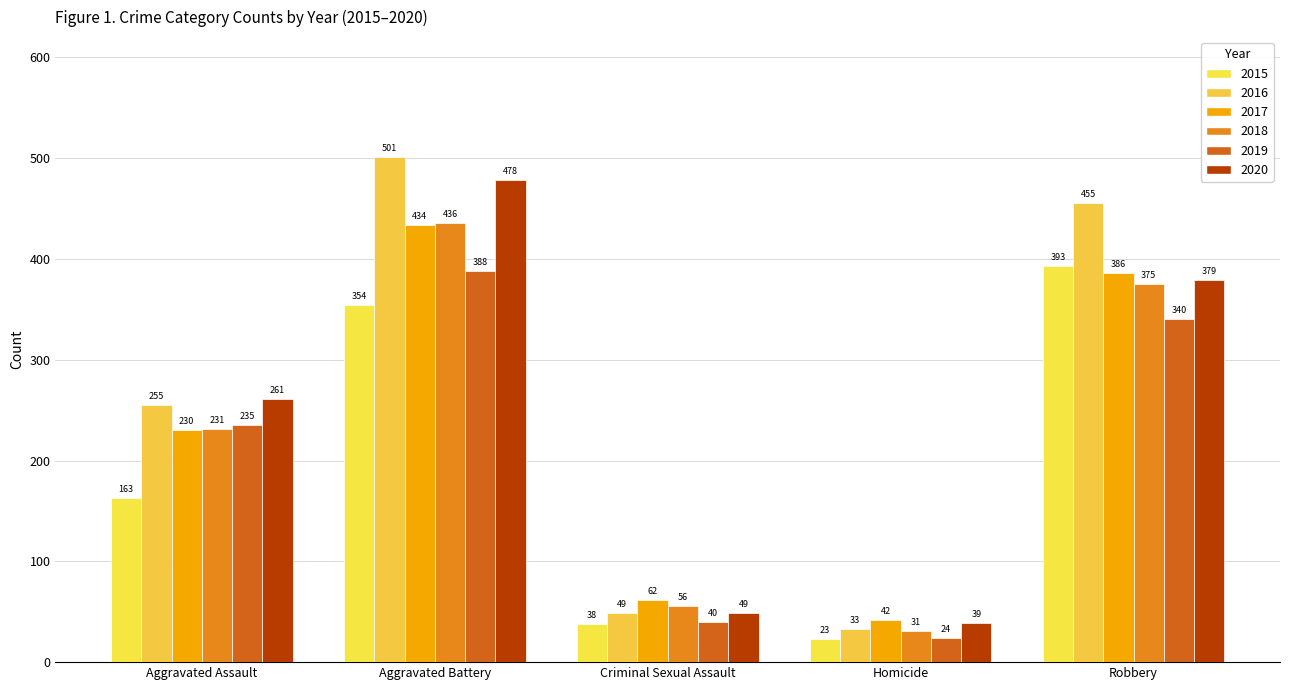

At which label does 2020 reach its peak?

Aggravated Battery